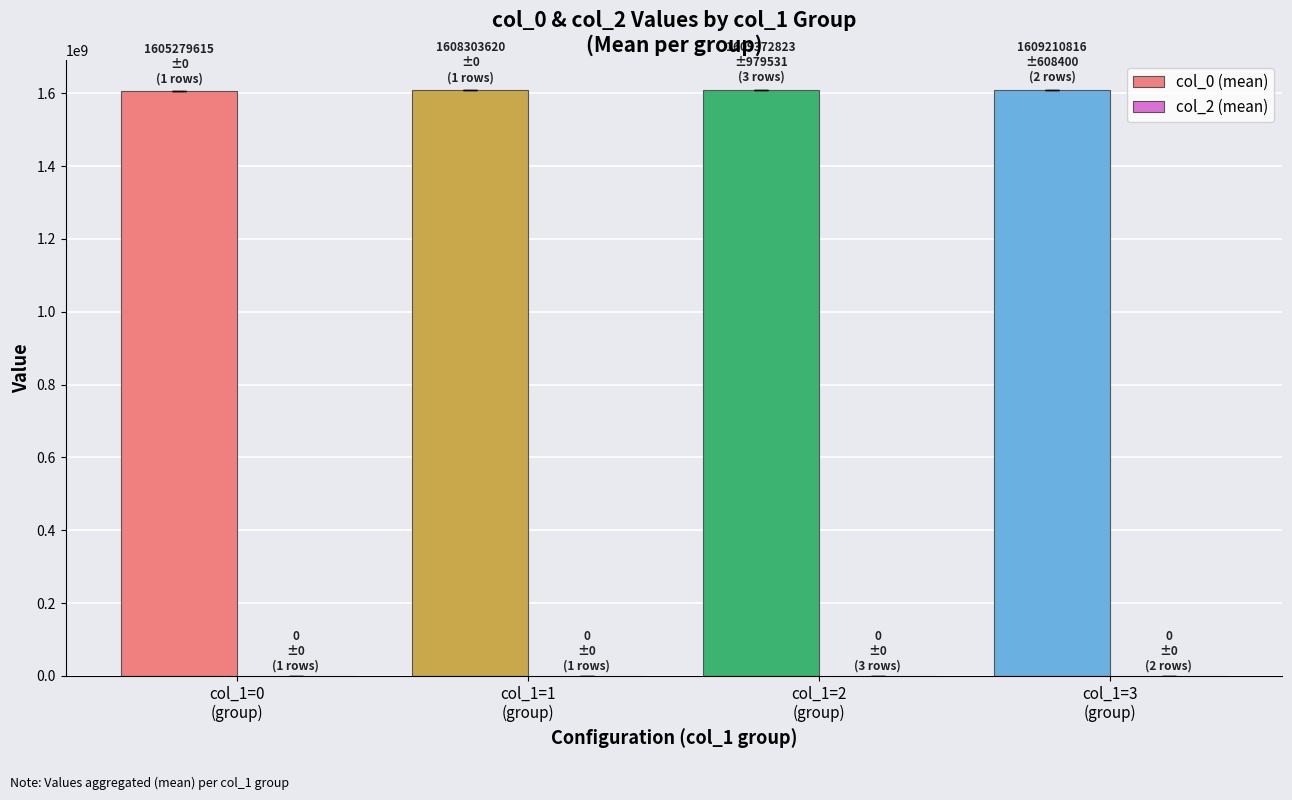

What is the greatest value displayed?

1609372822.7